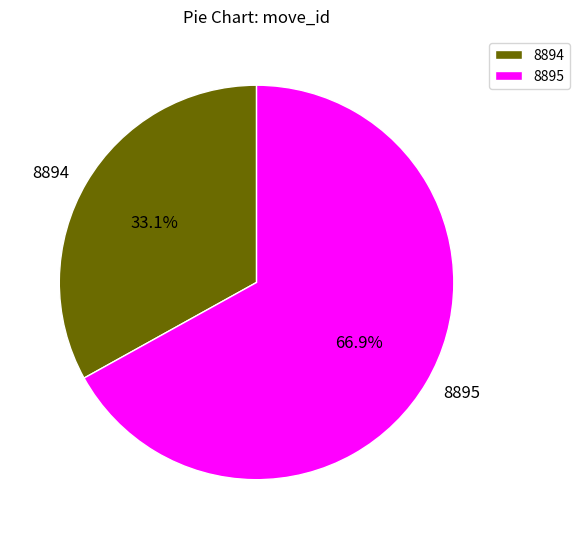

How many slices are in this pie chart?

2